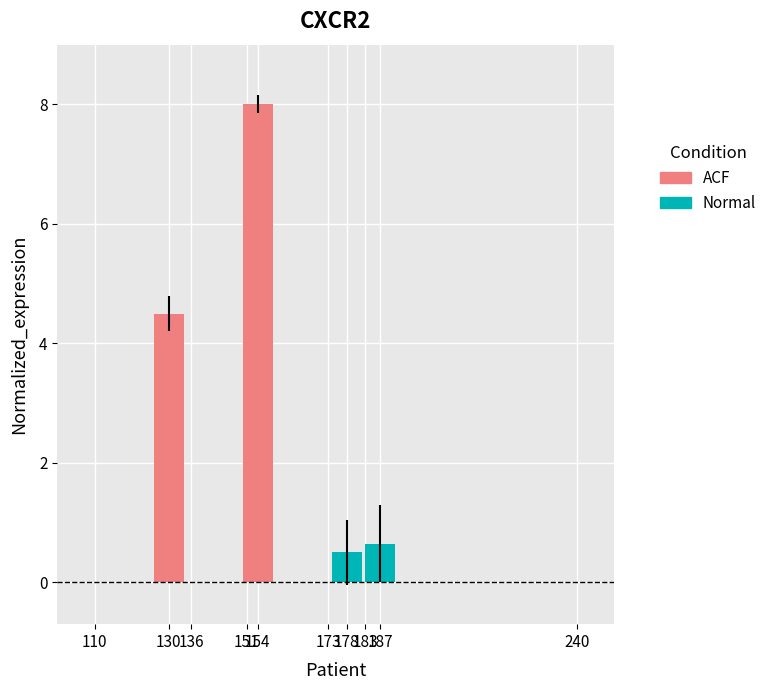

The value of Normal at 178 is 0.9. True or false?

False